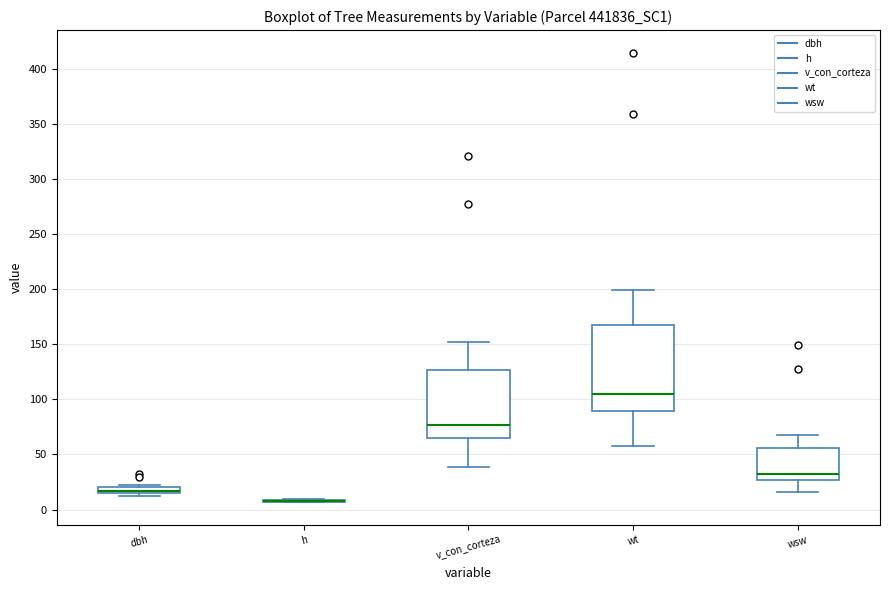

Where is the lower edge of the box for wt on the y-axis? The values are not printed on the chart, so give them approximately, as read against the axis.

90